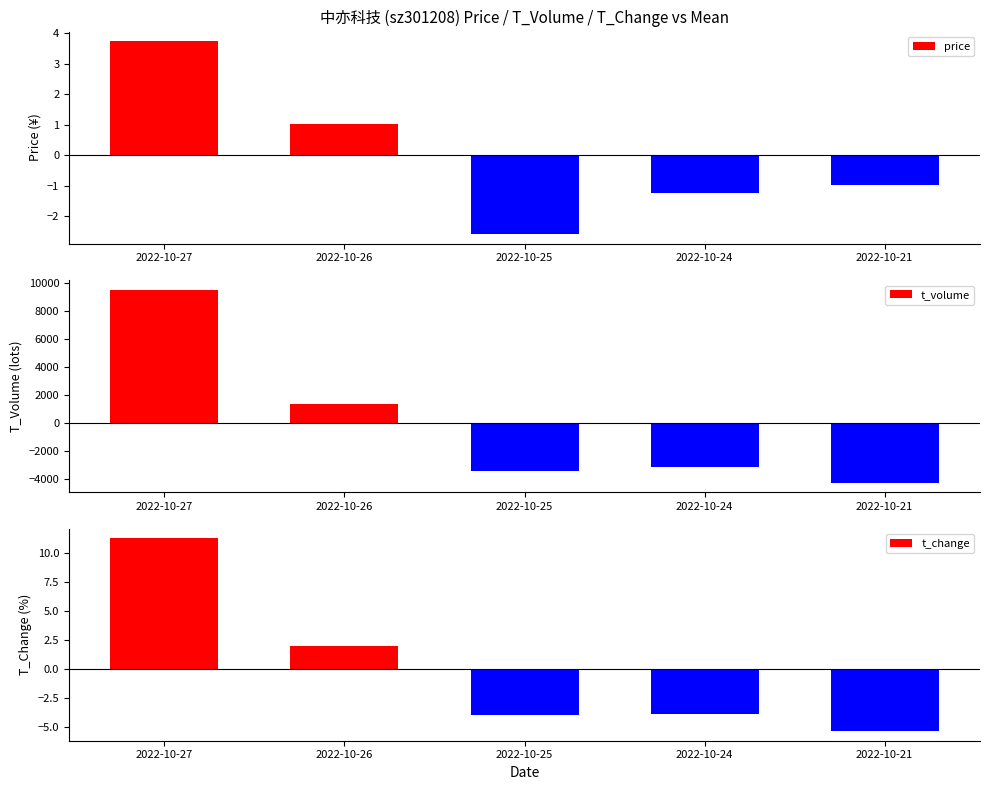

What is the difference between the highest and lowest values at 2022-10-25?

3446.6